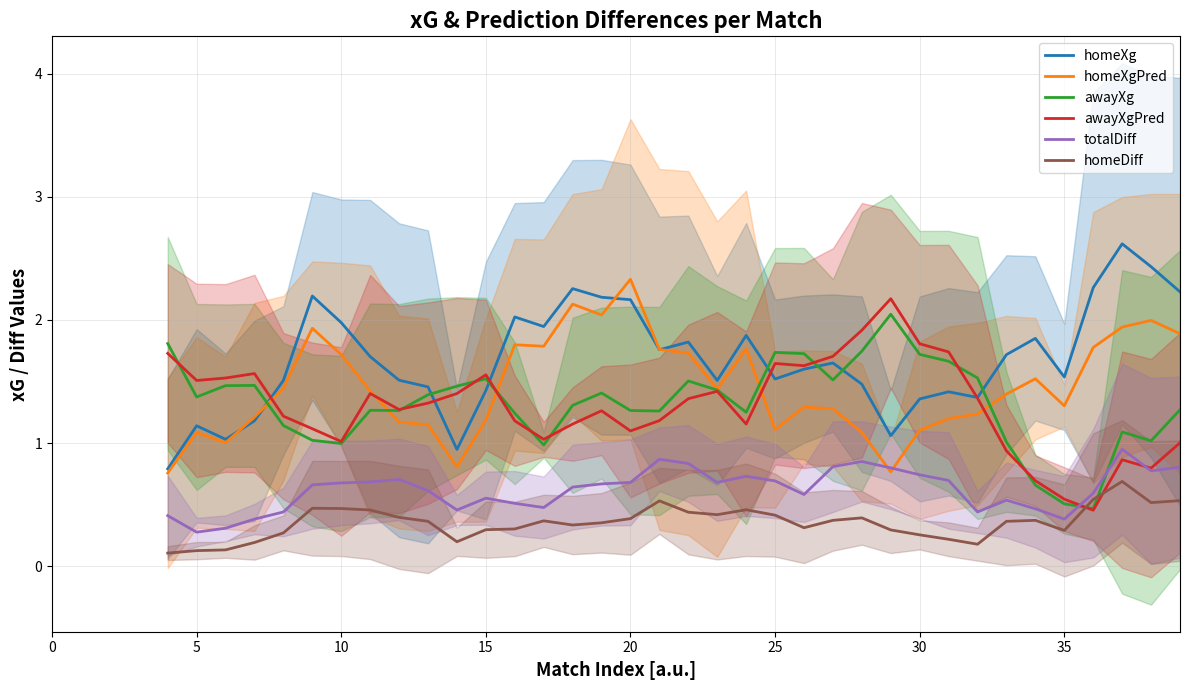

True or false: homeXg and homeDiff cross at least once.

False